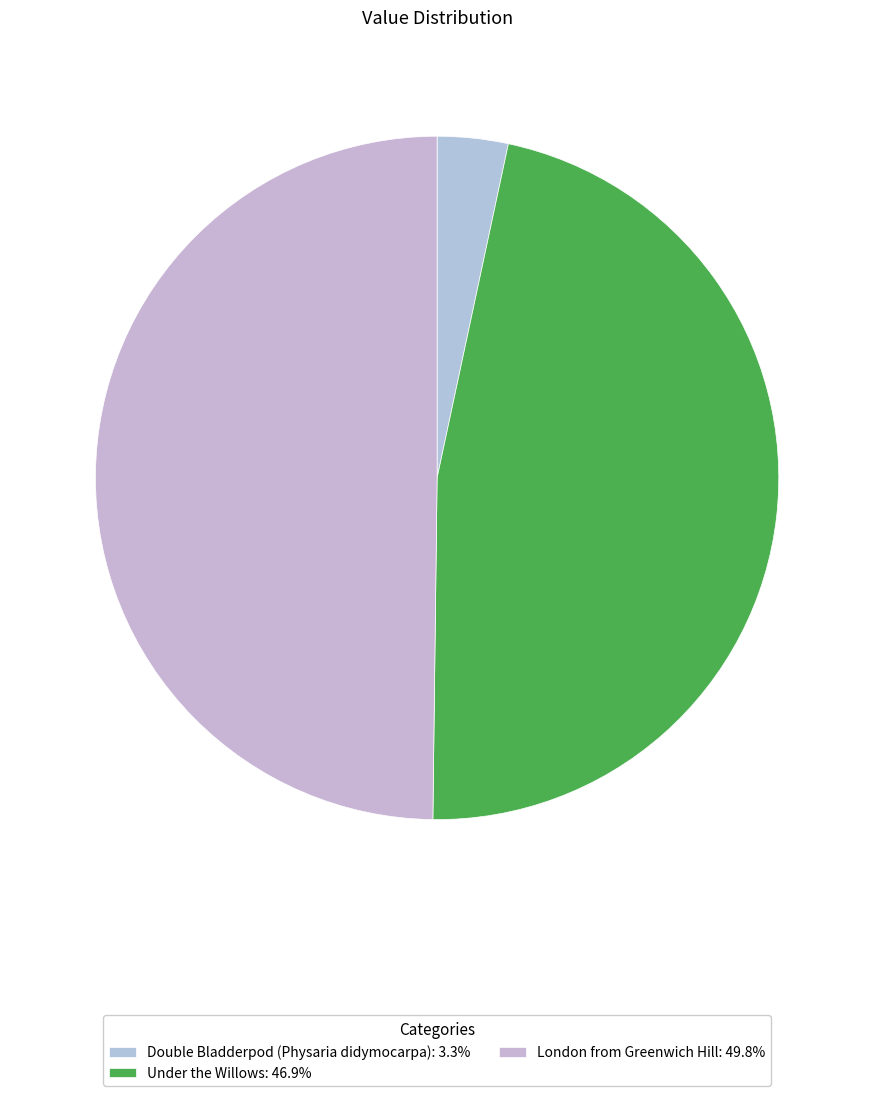

Which slice is the largest?

London from Greenwich Hill